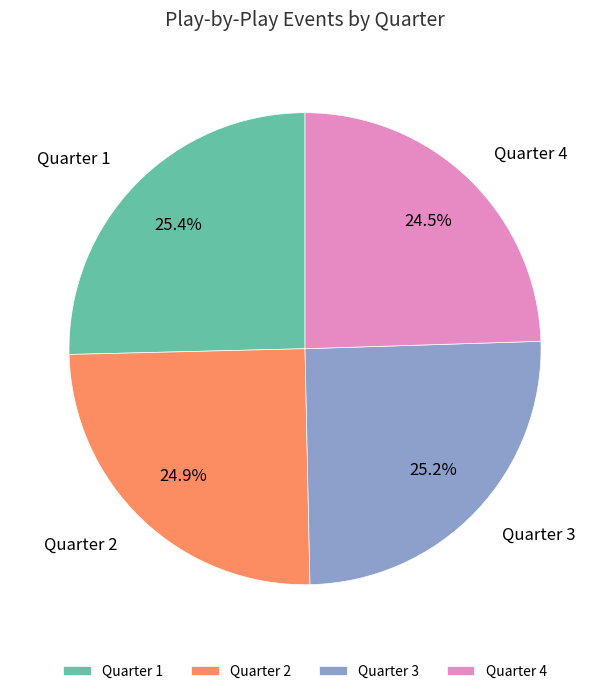

Is Quarter 4 the majority of the pie?

No